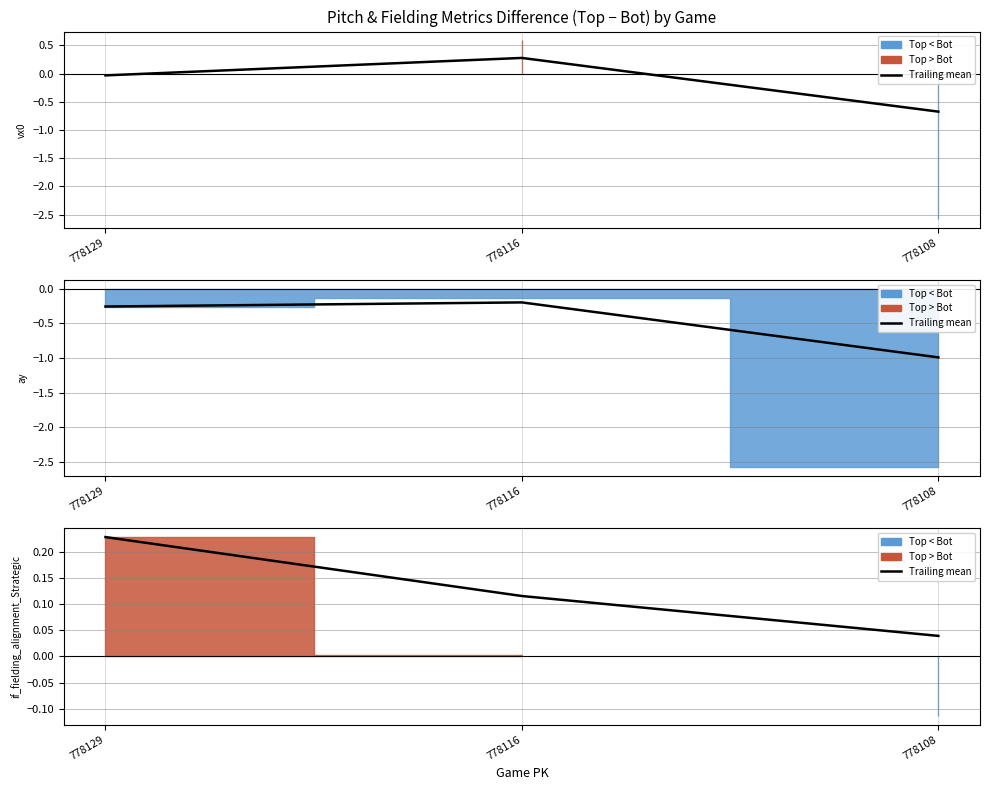

Reading left to right, what are all the values shown in this chart?

778129=0.2	778116=0.1	778108=0.0